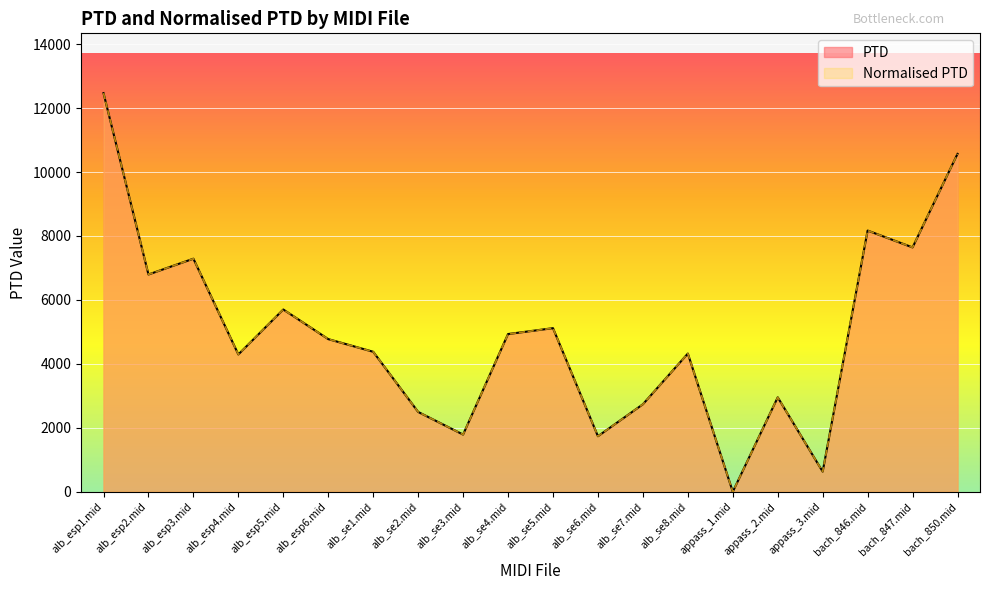

True or false: PTD has a value of 2787.8 at alb_se1.mid.

False